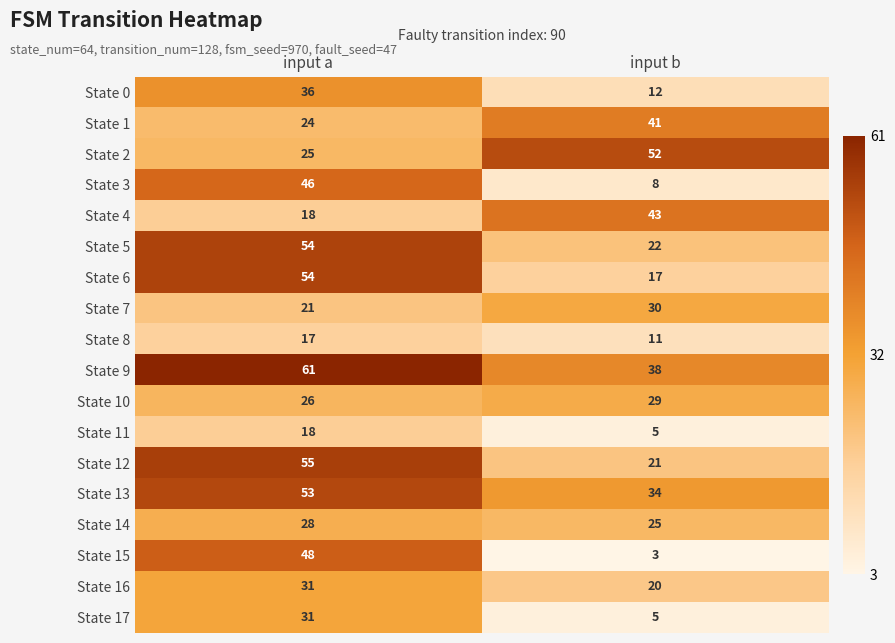

At which category is the sum across all series the highest?

input a